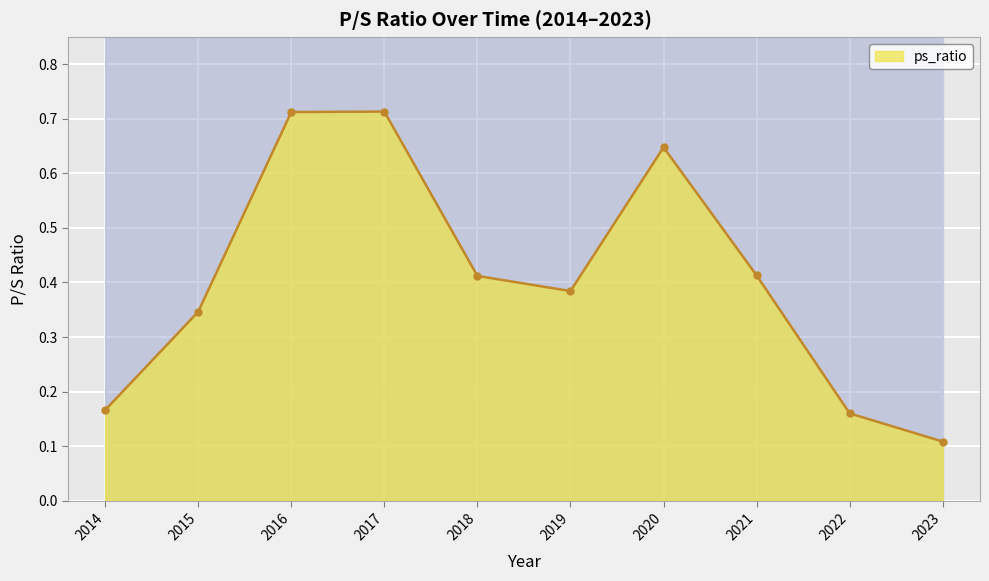

Reading left to right, extract all data points from this chart.

0.2	0.3	0.7	0.7	0.4	0.4	0.6	0.4	0.2	0.1